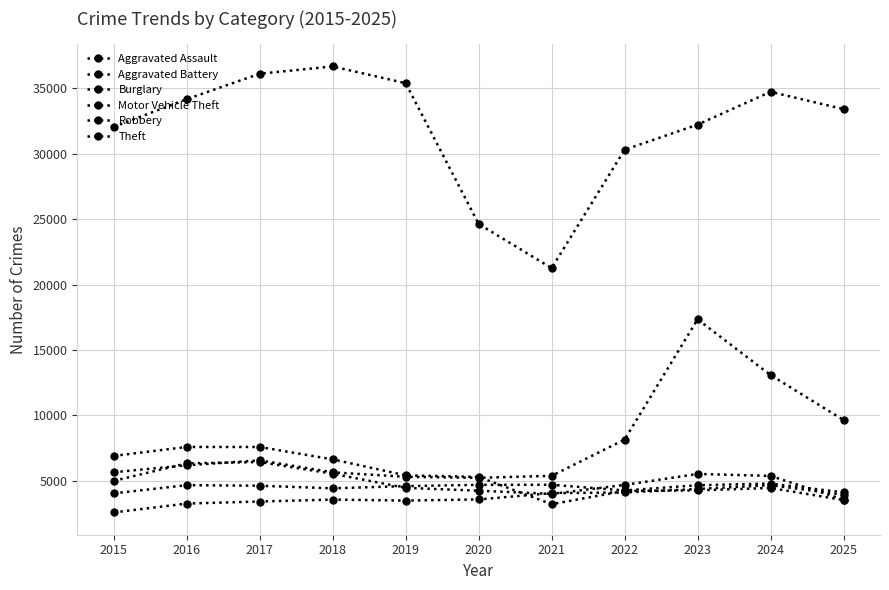

Between 2024 and 2016, which is larger?

2024